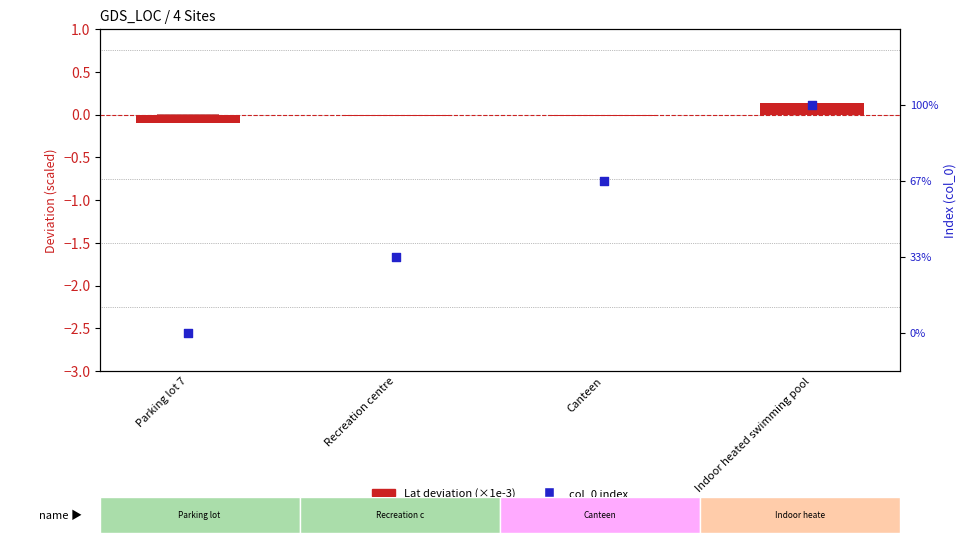

Is the value of Lat deviation (×1e-3) at Indoor heated swimming pool greater than the value of col_0 (index) at Canteen?

No